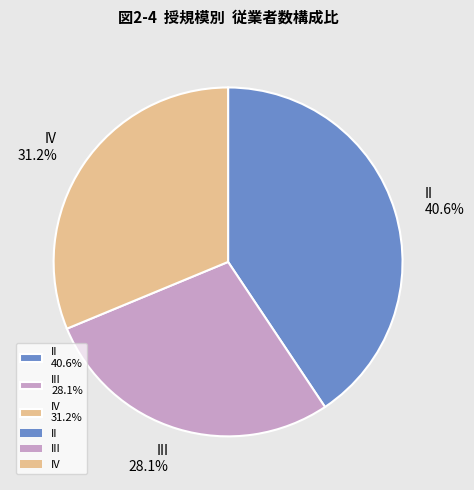

Is II 40.6% the majority of the pie?

No